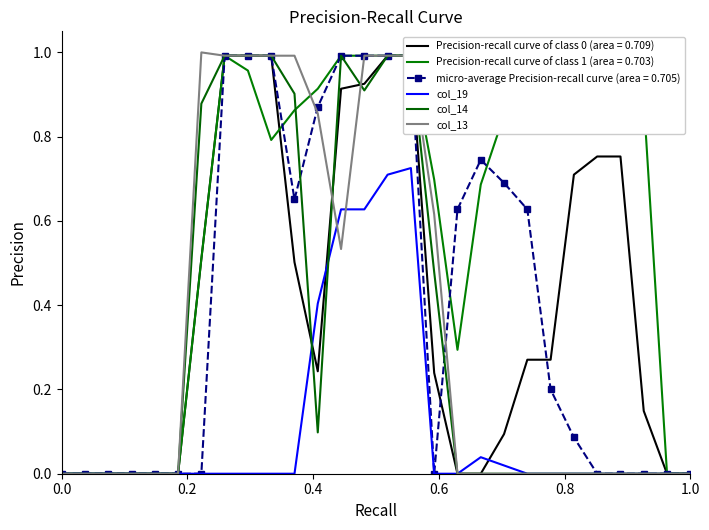

True or false: col_13 and col_14 intersect in this chart.

True